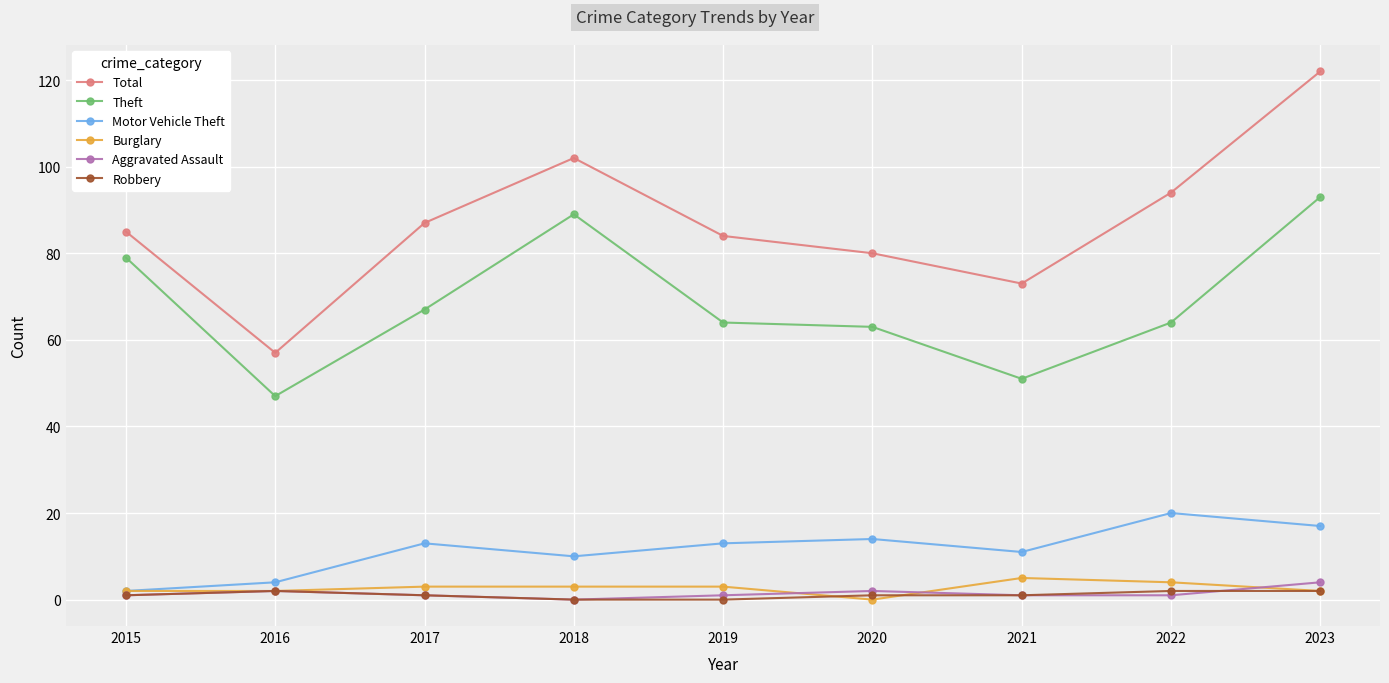

Reading left to right, what are all the values shown in this chart?

Total: 85	57	87	102	84	80	73	94	122
Theft: 79	47	67	89	64	63	51	64	93
Motor Vehicle Theft: 2	4	13	10	13	14	11	20	17
Burglary: 2	2	3	3	3	0	5	4	2
Aggravated Assault: 1	2	1	0	1	2	1	1	4
Robbery: 1	2	1	0	0	1	1	2	2